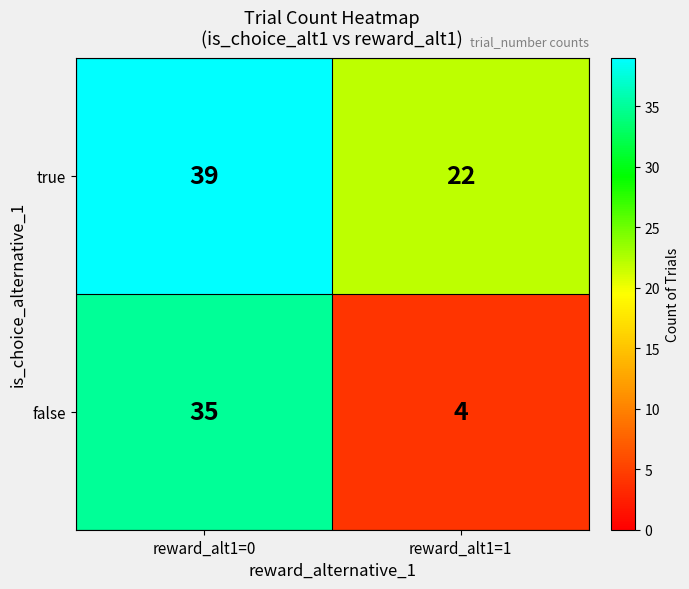

What is the average value of the false series?

20